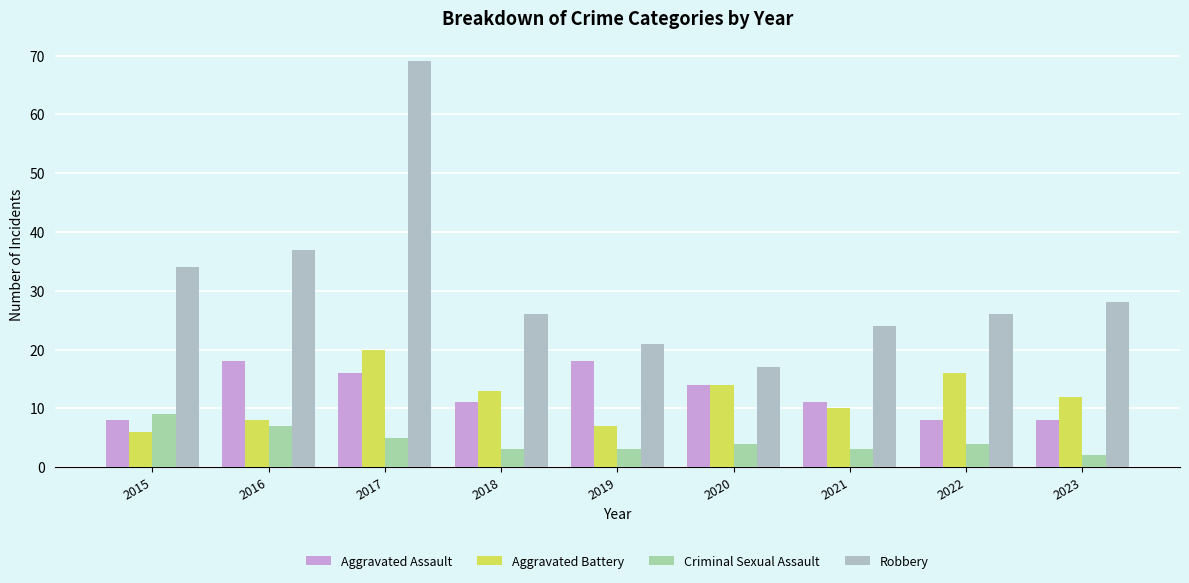

Reading left to right, what are all the values shown in this chart?

Aggravated Assault: 2015=8	2016=18	2017=16	2018=11	2019=18	2020=14	2021=11	2022=8	2023=8
Aggravated Battery: 2015=6	2016=8	2017=20	2018=13	2019=7	2020=14	2021=10	2022=16	2023=12
Criminal Sexual Assault: 2015=9	2016=7	2017=5	2018=3	2019=3	2020=4	2021=3	2022=4	2023=2
Robbery: 2015=34	2016=37	2017=69	2018=26	2019=21	2020=17	2021=24	2022=26	2023=28